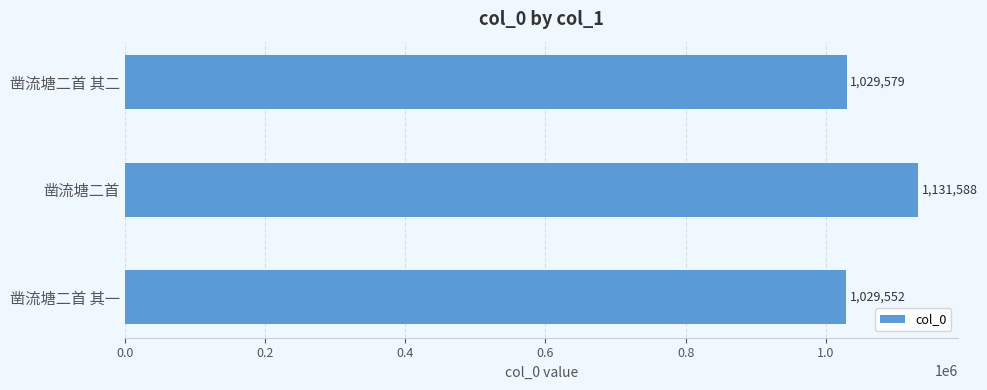

What is the maximum value shown in the chart?

1131588